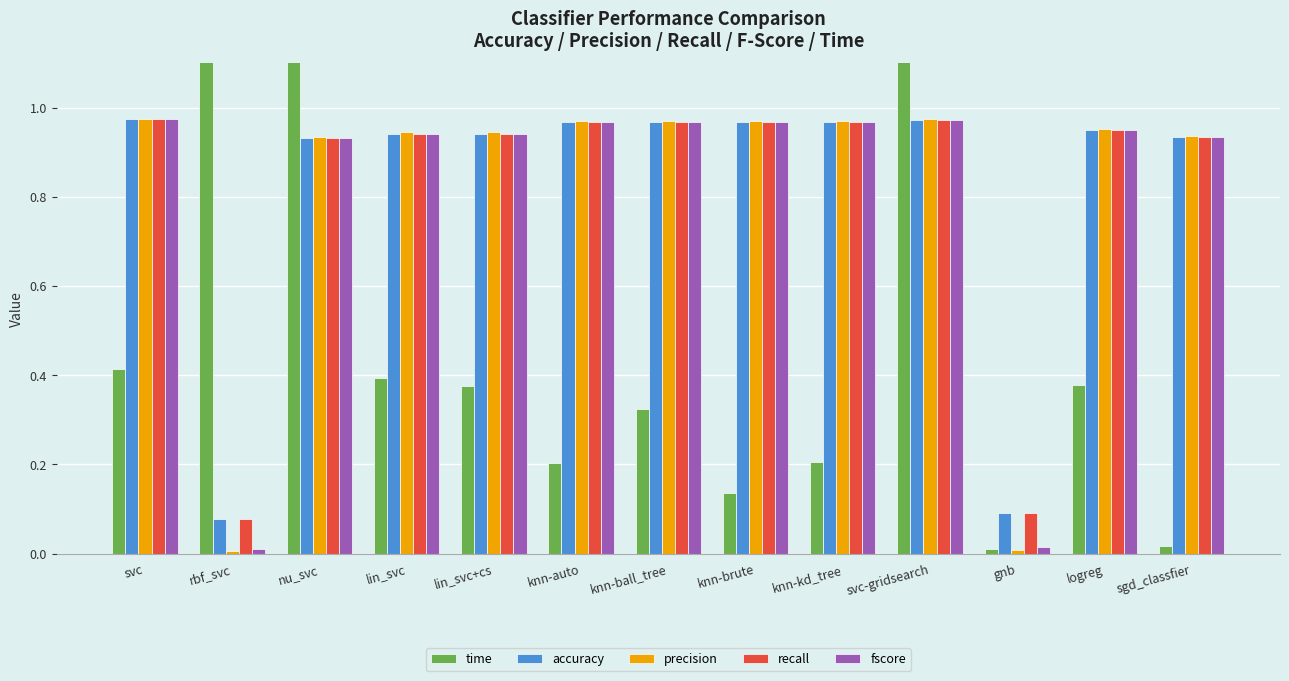

Where is accuracy nearest to the value 0?

rbf_svc